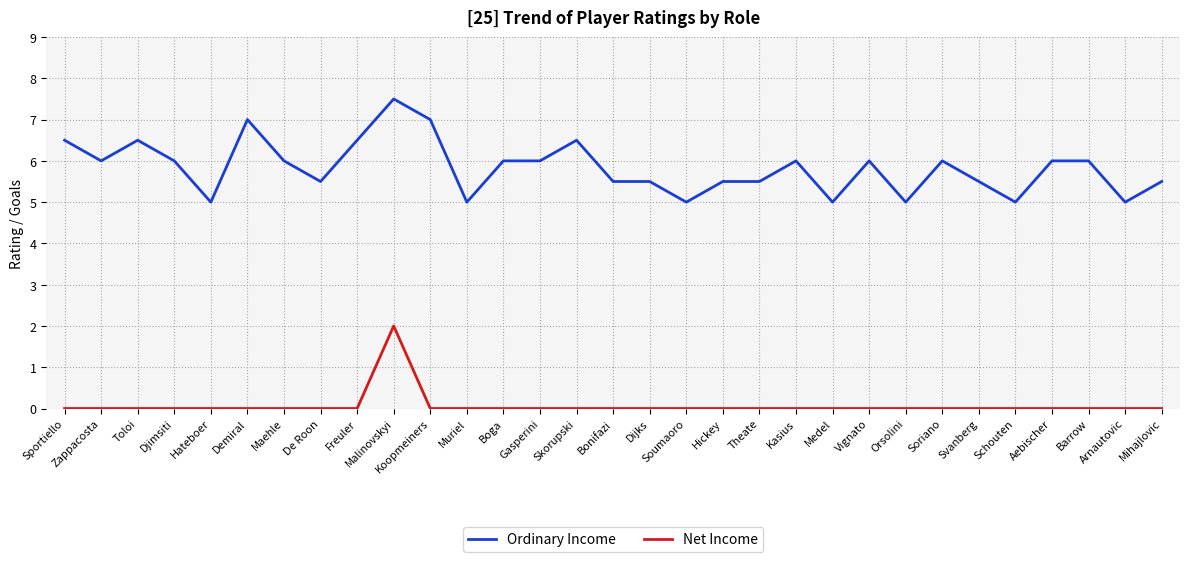

True or false: Ordinary Income and Net Income cross at least once.

False